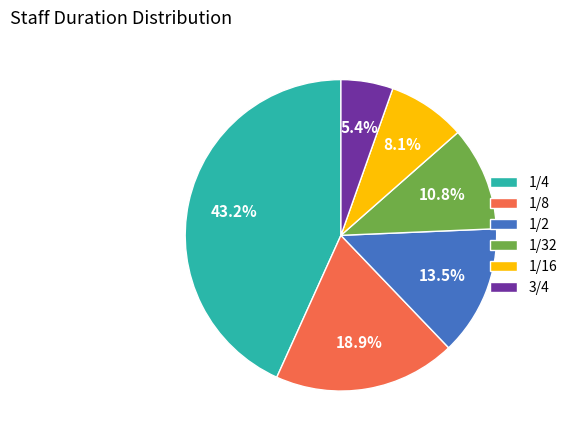

Which slice is the largest?

1/4